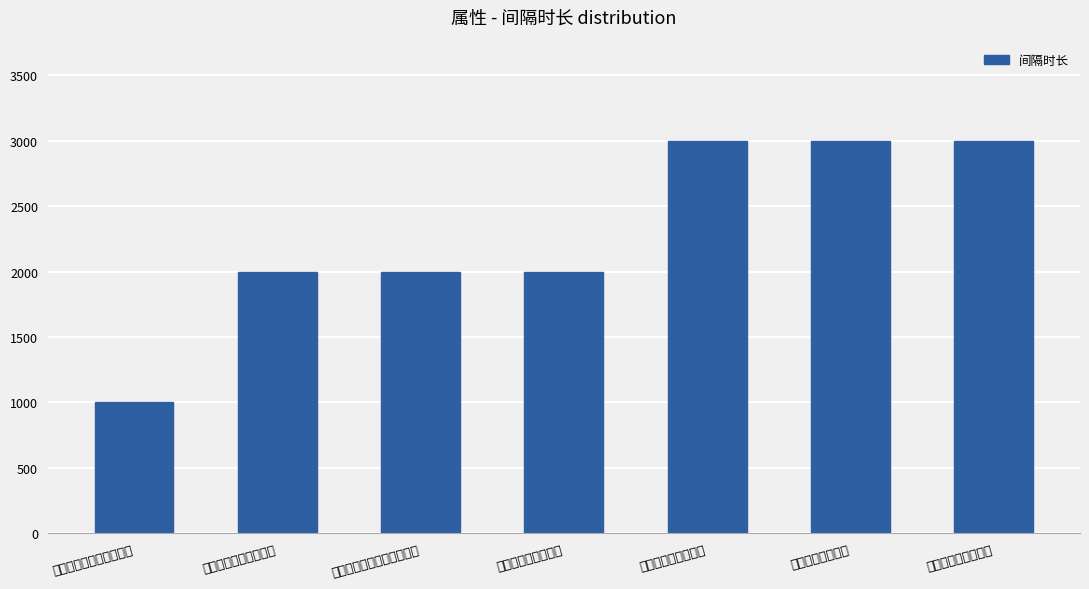

How many data points does each series have?

7